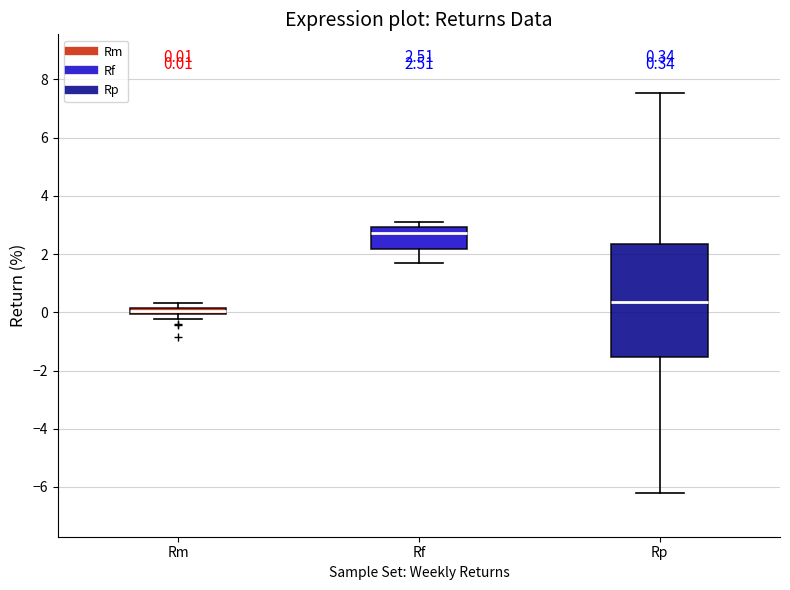

Comparing the boxes themselves (not the whiskers), which one is the tallest?

Rp